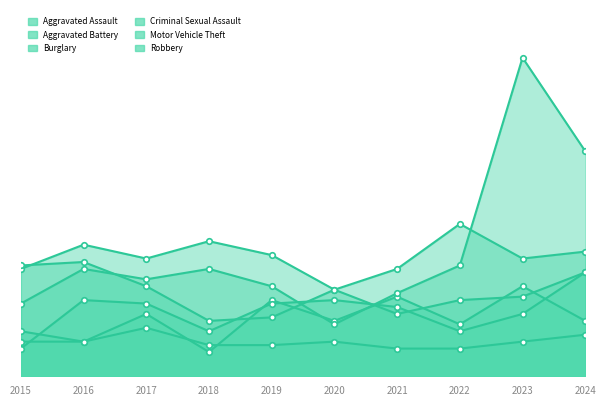

Rank the categories by Aggravated Assault value from highest to lowest.

2023, 2021, 2019, 2017, 2020, 2024, 2022, 2015, 2016, 2018